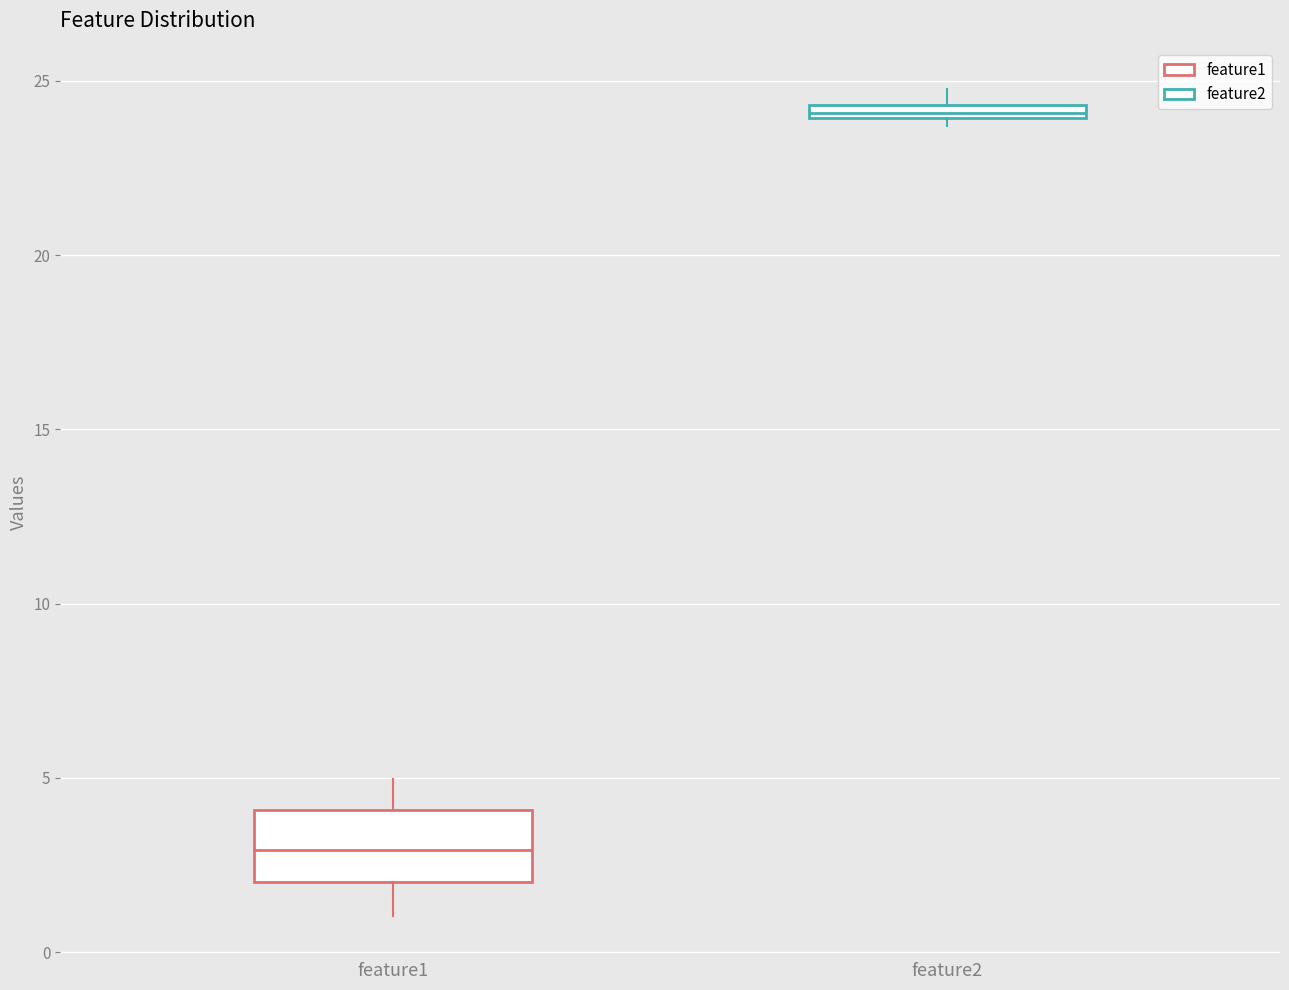

Where is the lower edge of the box for feature2 on the y-axis? The values are not printed on the chart, so give them approximately, as read against the axis.

24.0